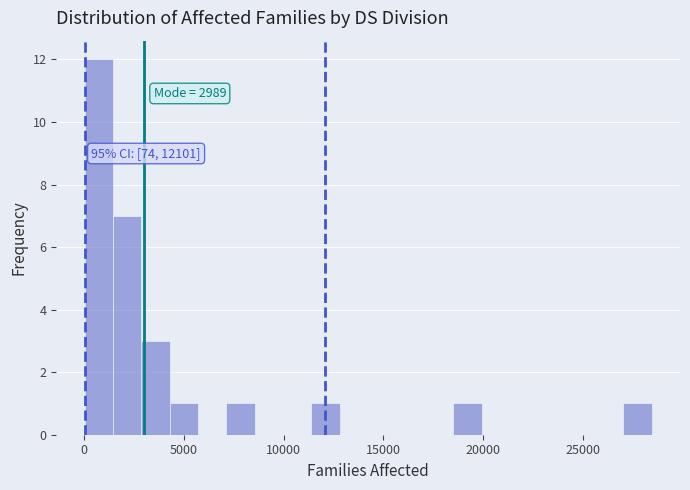

Around what value on the x-axis is the tallest bar? Give the approximate position of its centre, as read against the axis.

500